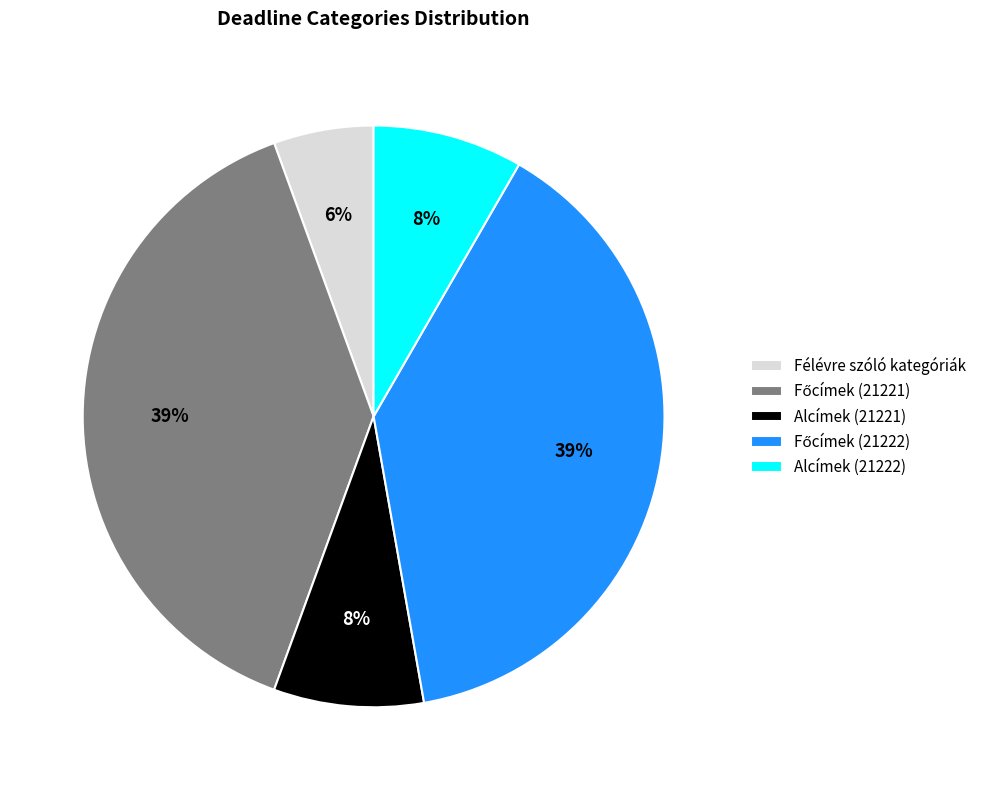

Combined, do Alcímek (21222) and Félévre szóló kategóriák account for over 50%?

No